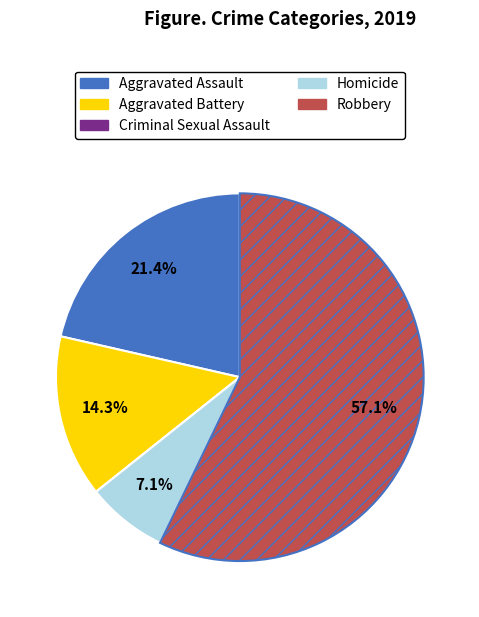

To the nearest percent, what portion does Robbery represent?

57%